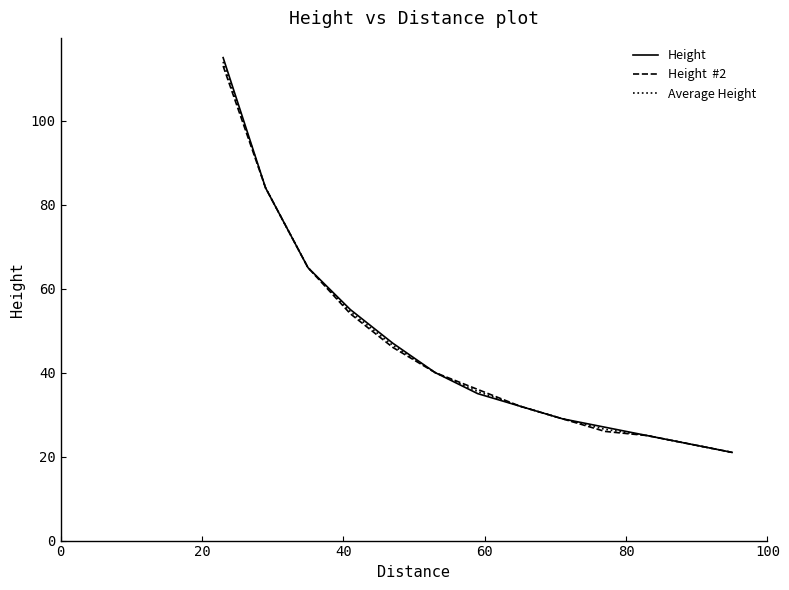

What is the minimum value shown in the chart?

21.0